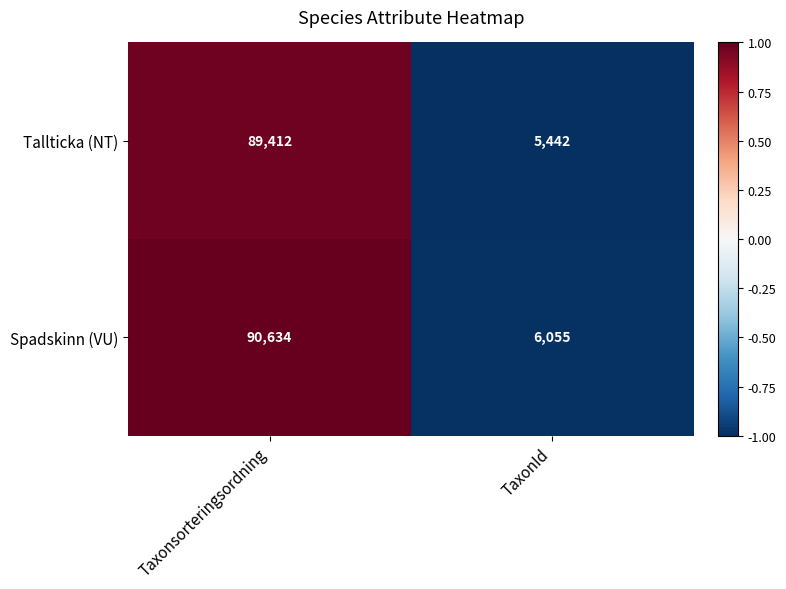

Reading left to right, what are all the values shown in this chart?

Tallticka (NT): Taxonsorteringsordning=89412	TaxonId=5442
Spadskinn (VU): Taxonsorteringsordning=90634	TaxonId=6055